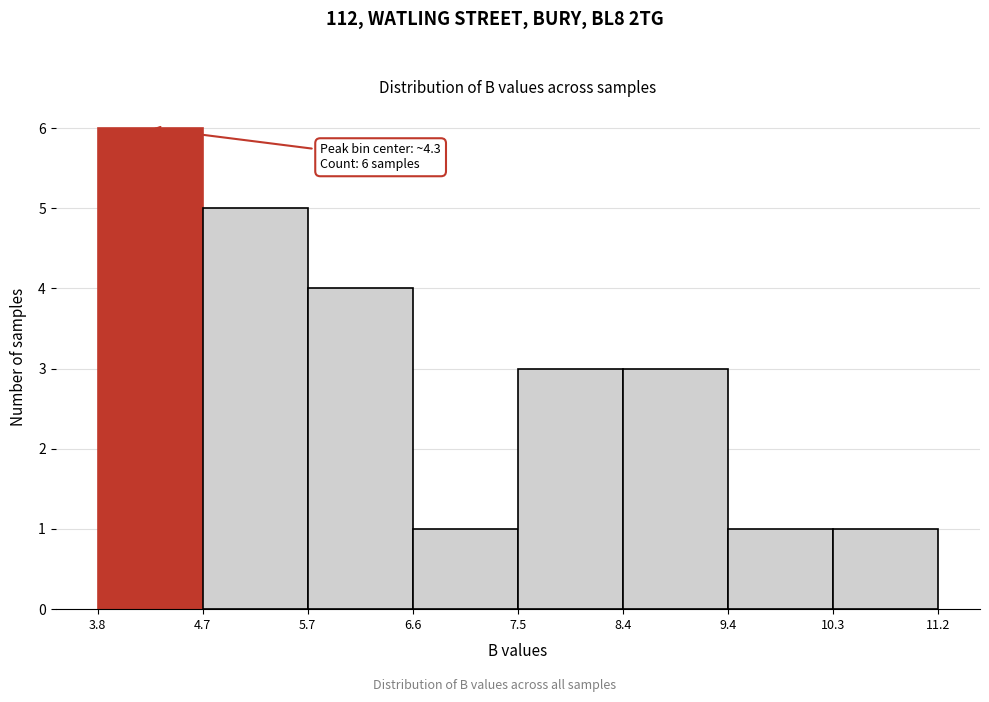

Over which range of the x-axis is the bar tallest?

3.8 to 4.7